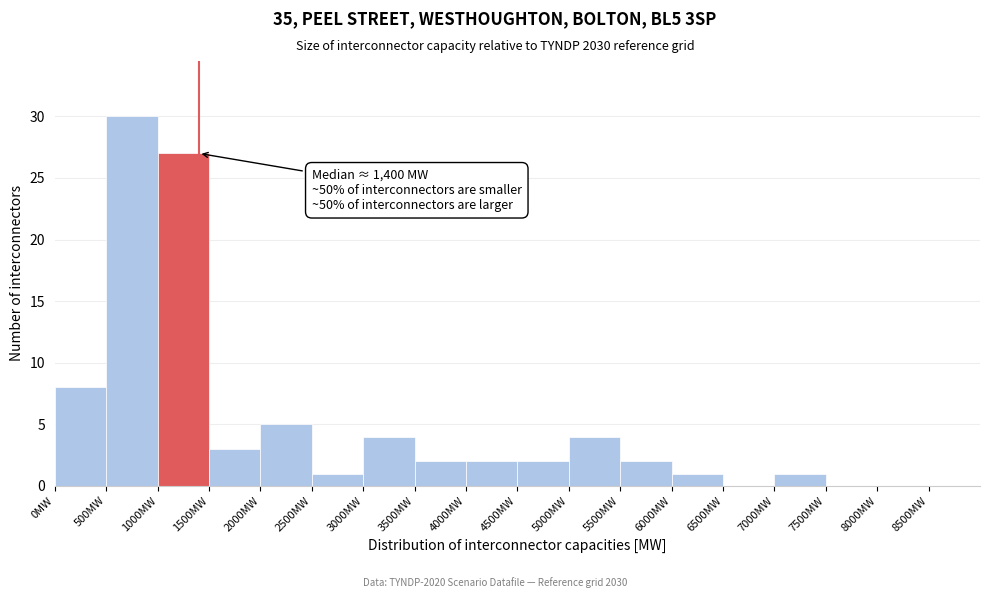

Which range on the x-axis has the tallest bar?

500 to 1000